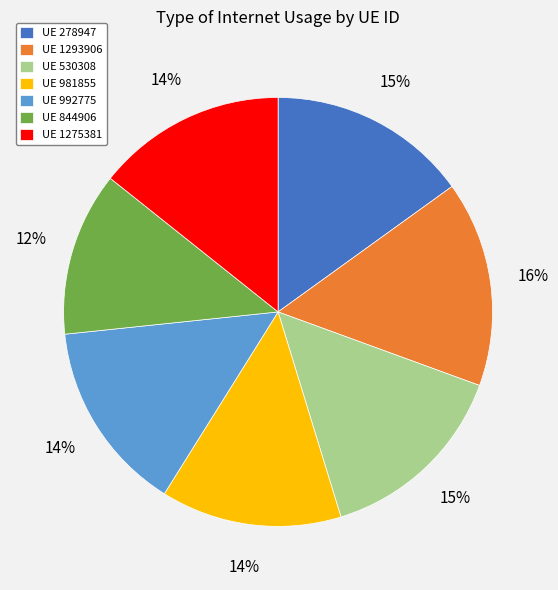

Is UE 1293906 the majority of the pie?

No